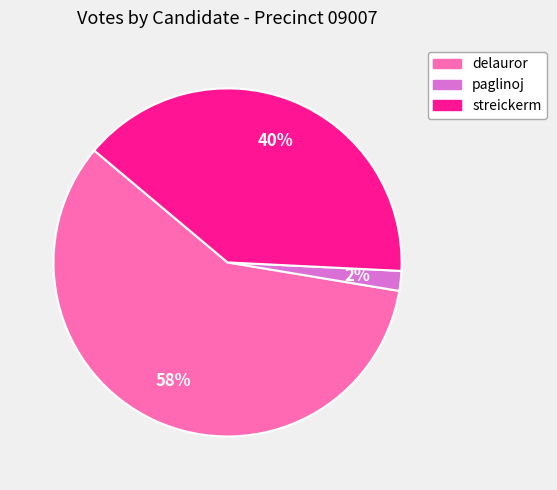

Count the number of slices in the pie.

3